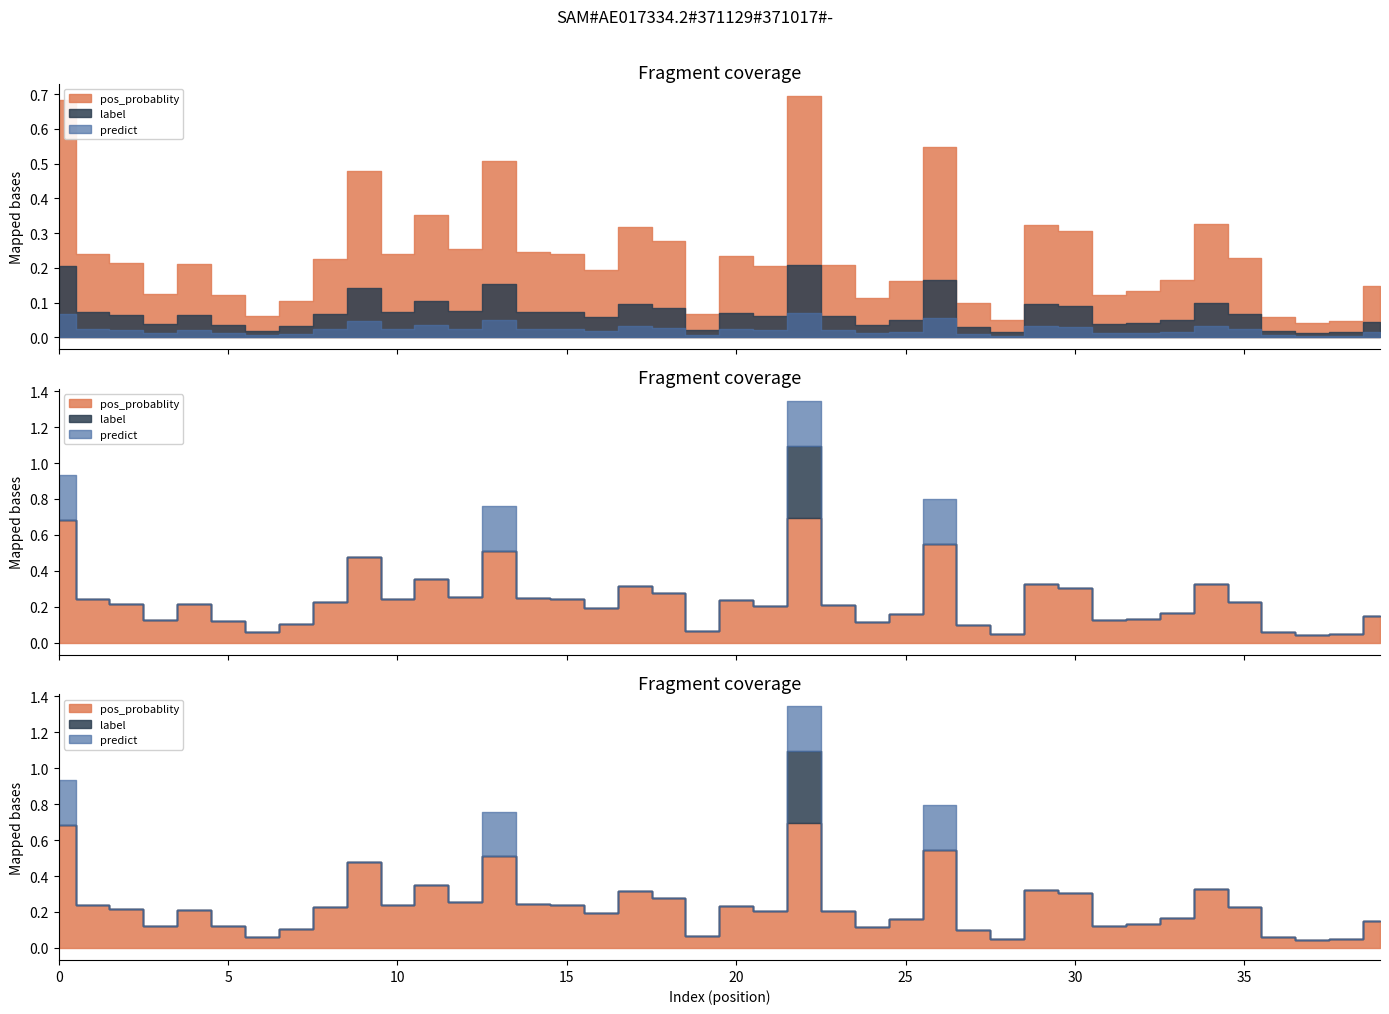

Is the value of pos_probablity at 5 greater than the value of predict at 17?

Yes